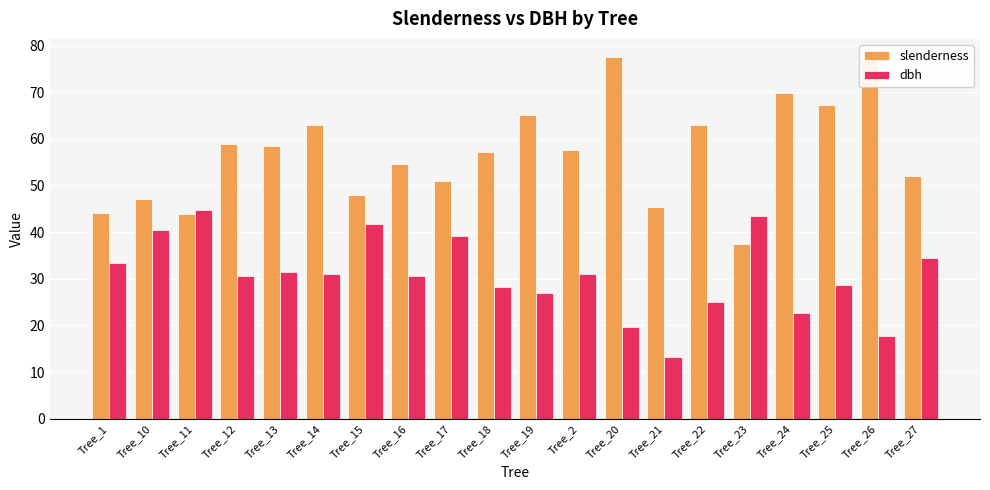

The value of slenderness at Tree_10 is 81.4. True or false?

False